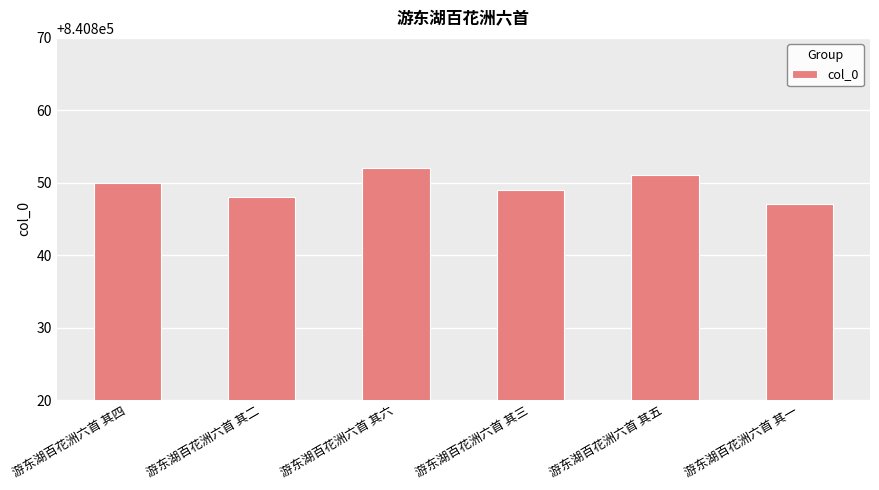

What is the maximum value shown in the chart?

840852